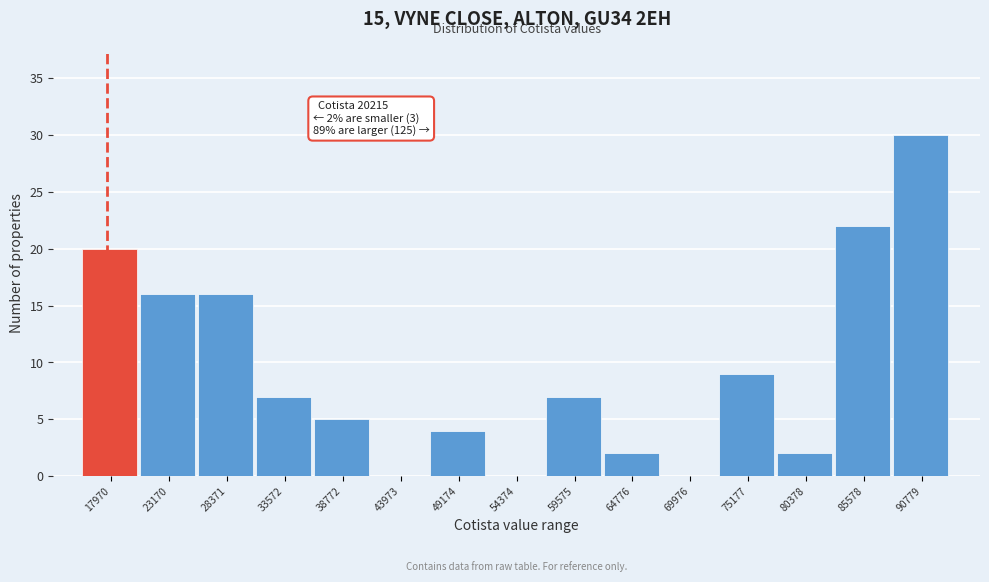

Reading left to right, transcribe all the data shown in this chart.

17970=20	23170=16	28371=16	33572=7	38772=5	43973=0	49174=4	54374=0	59575=7	64776=2	69976=0	75177=9	80378=2	85578=22	90779=30